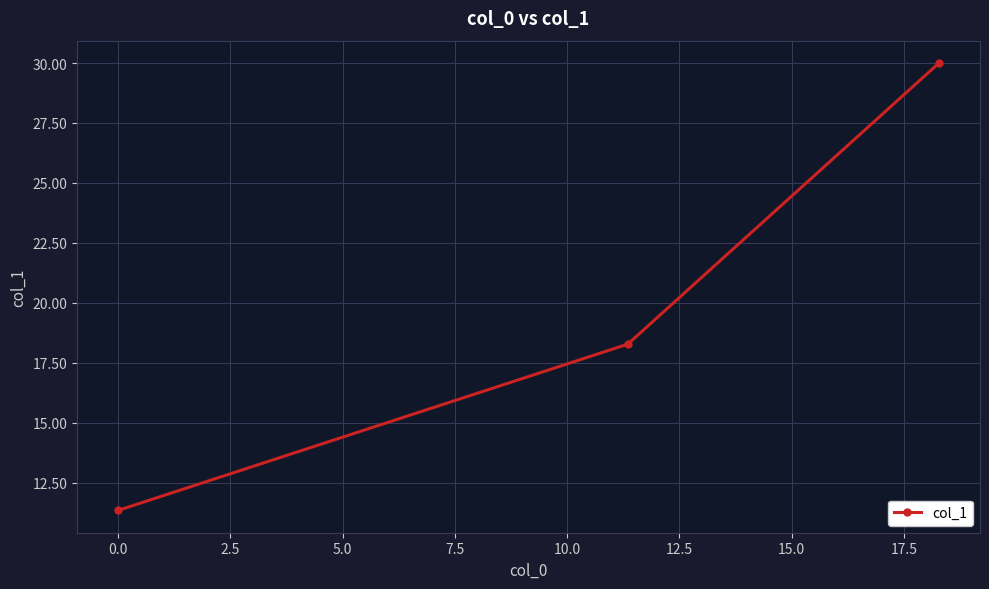

How many data points are above 18?

2